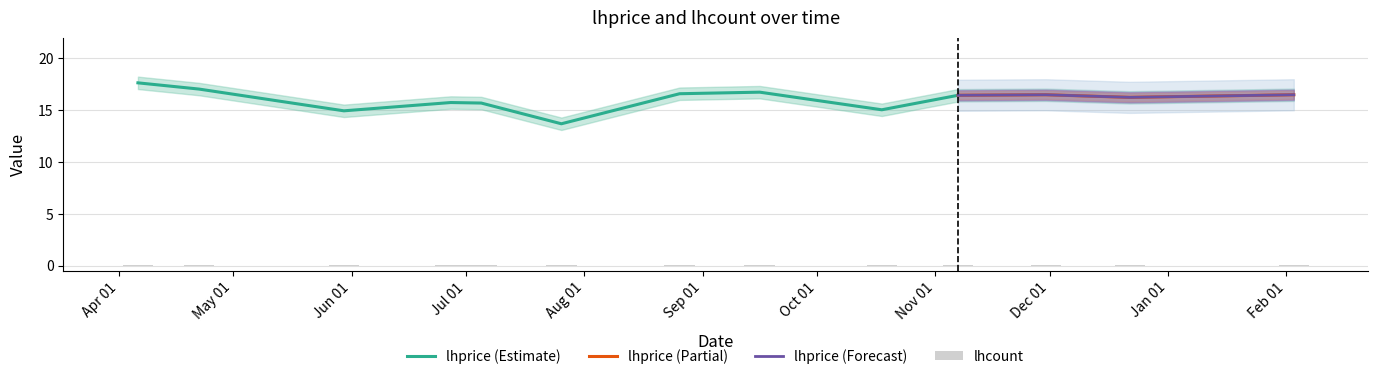

What is the value of the lhprice bar at the 8th from the left?

16.8